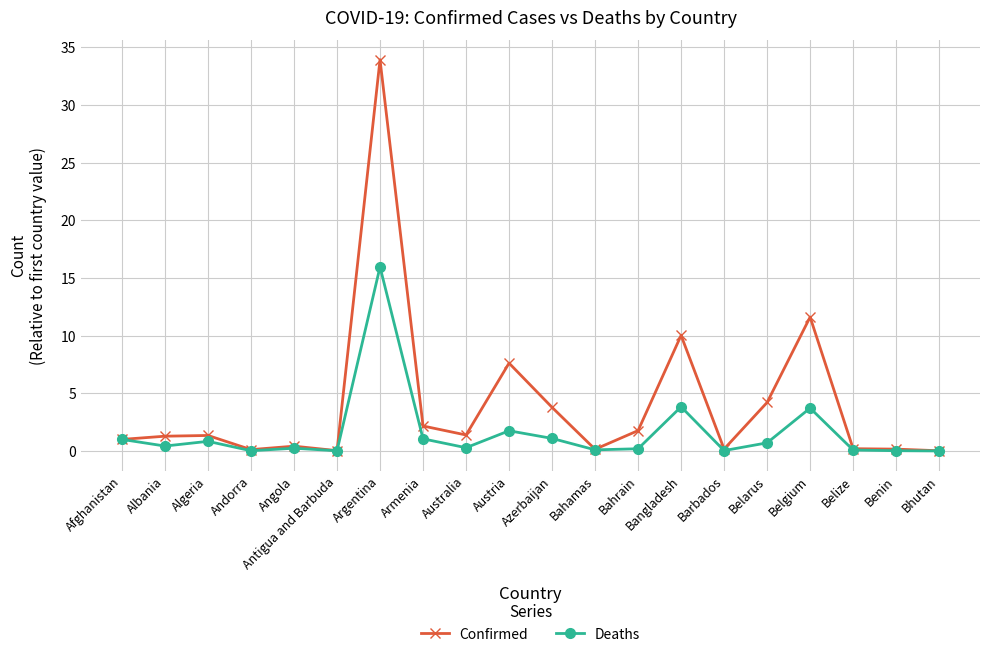

True or false: Deaths has more than 2 interior local peaks.

True